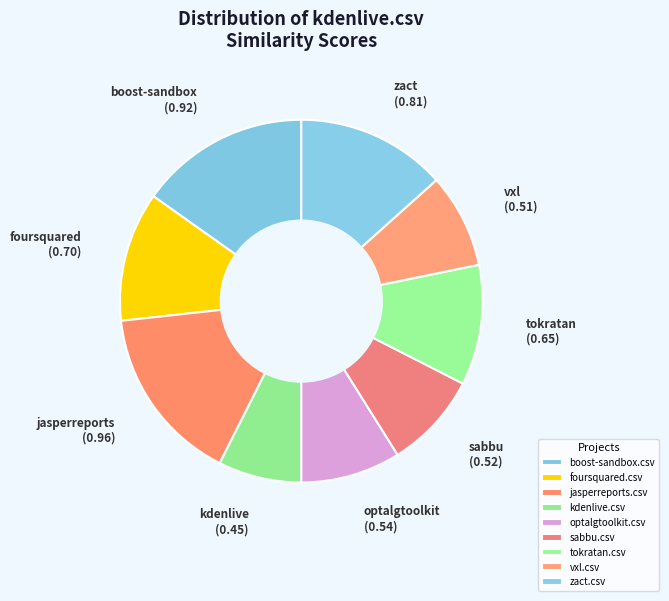

Which category has the biggest portion of the pie?

jasperreports.csv